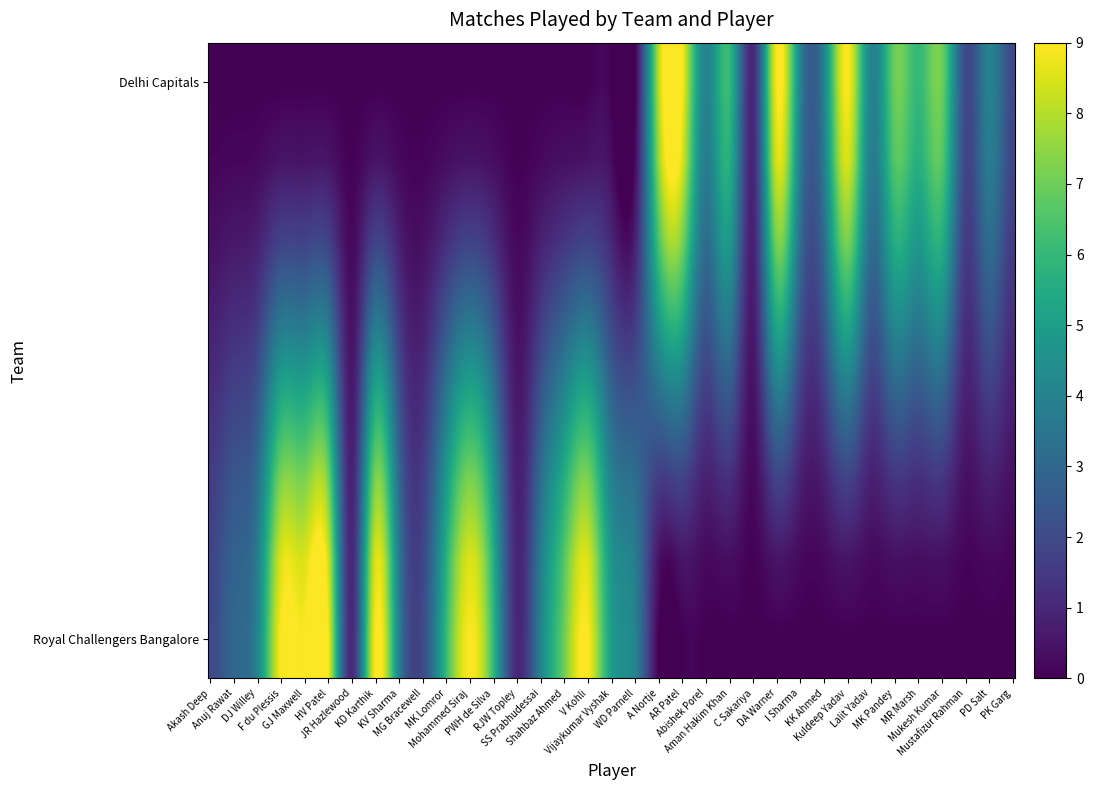

At which category is the sum across all series the highest?

F du Plessis